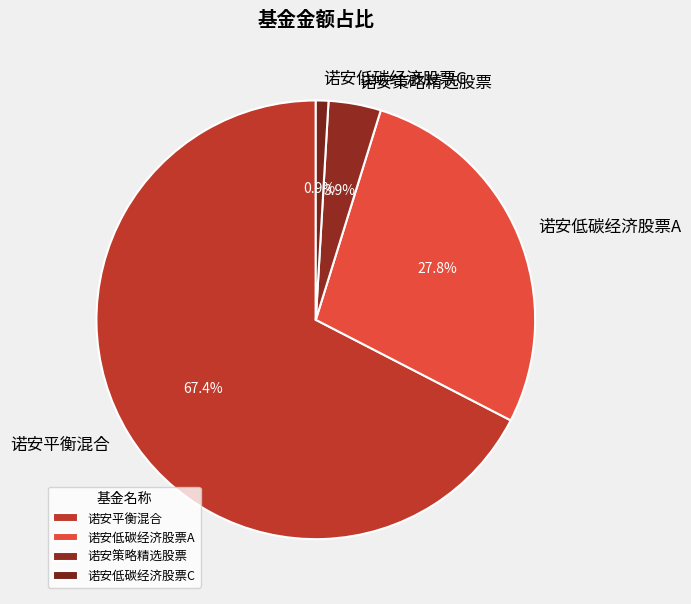

Count the number of slices in the pie.

4